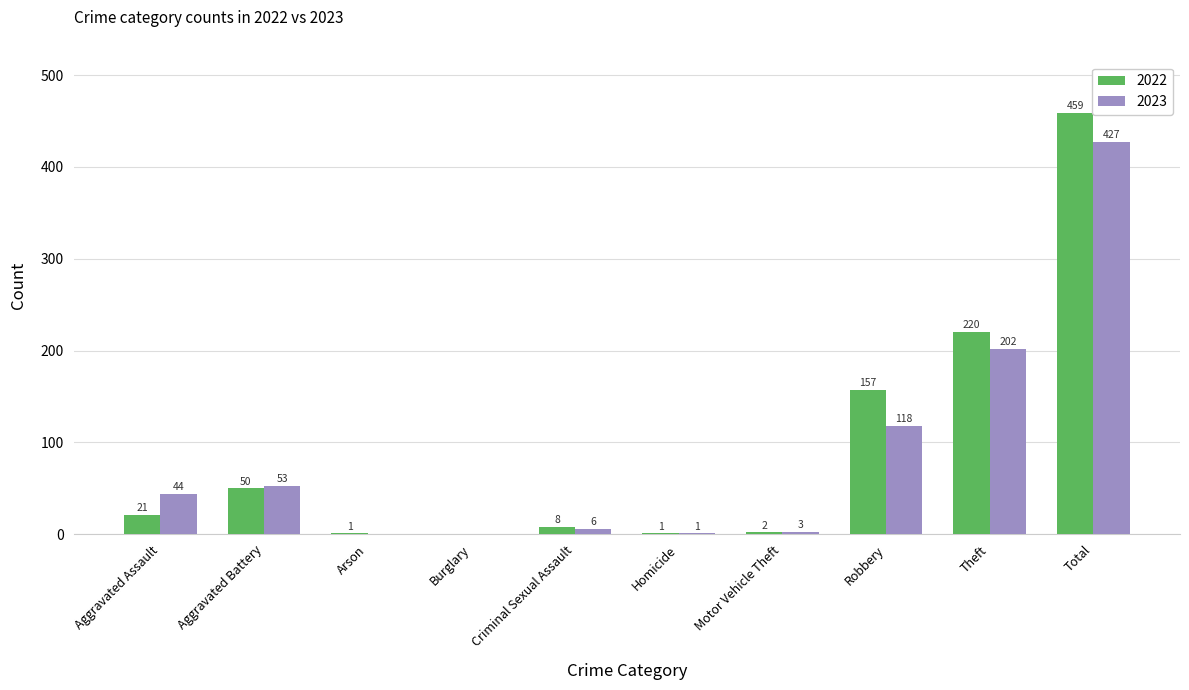

How many data points does each series have?

10